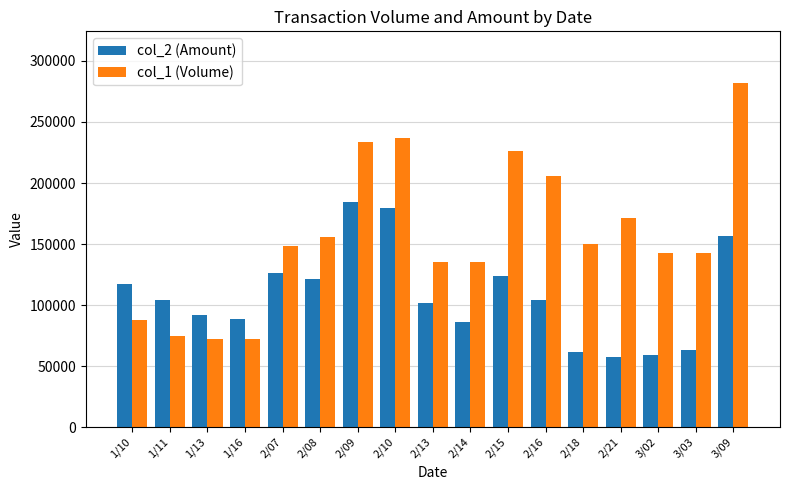

Which series has the widest spread of values?

col_1 (Volume)